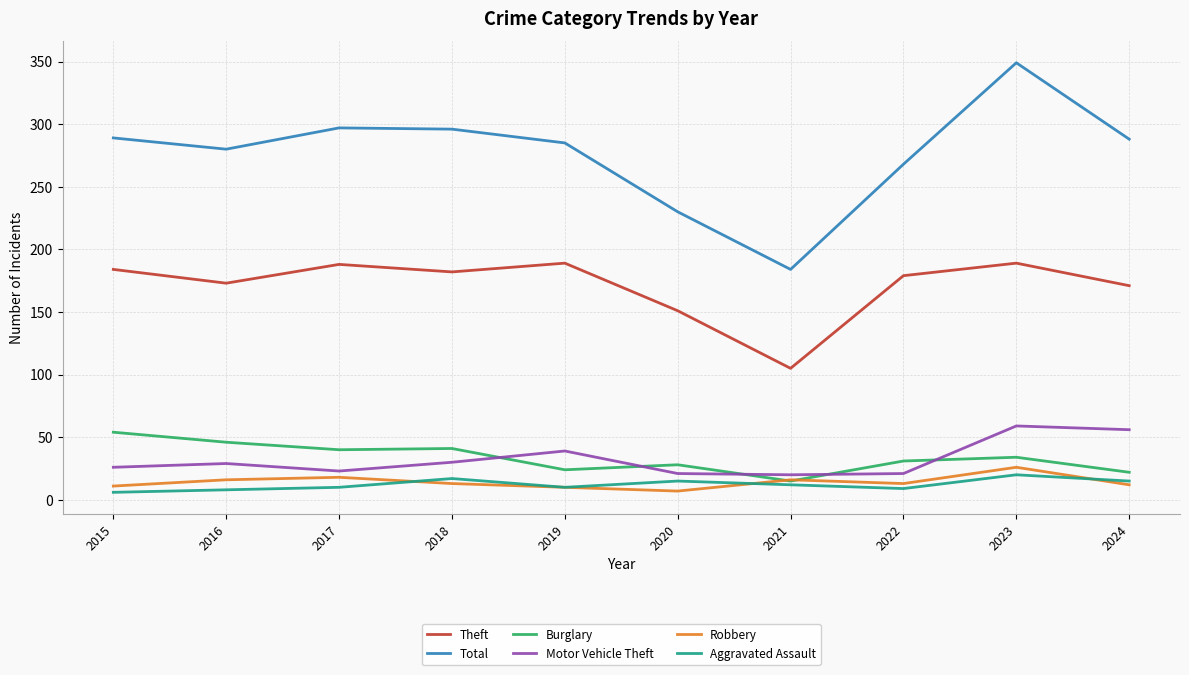

Which category has the highest value across all series?

2023